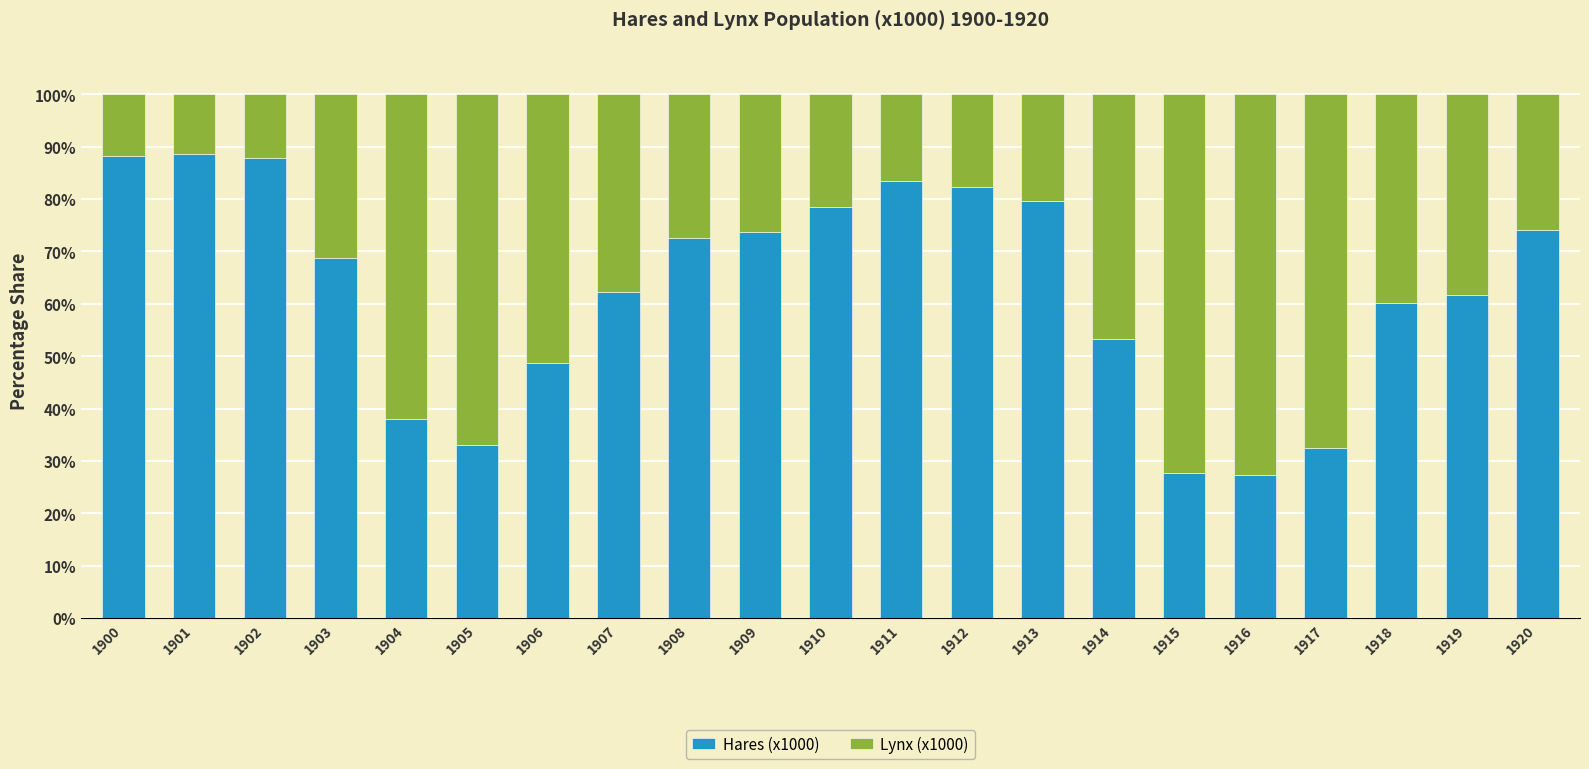

What is the total value across all series at 1904?

100.0